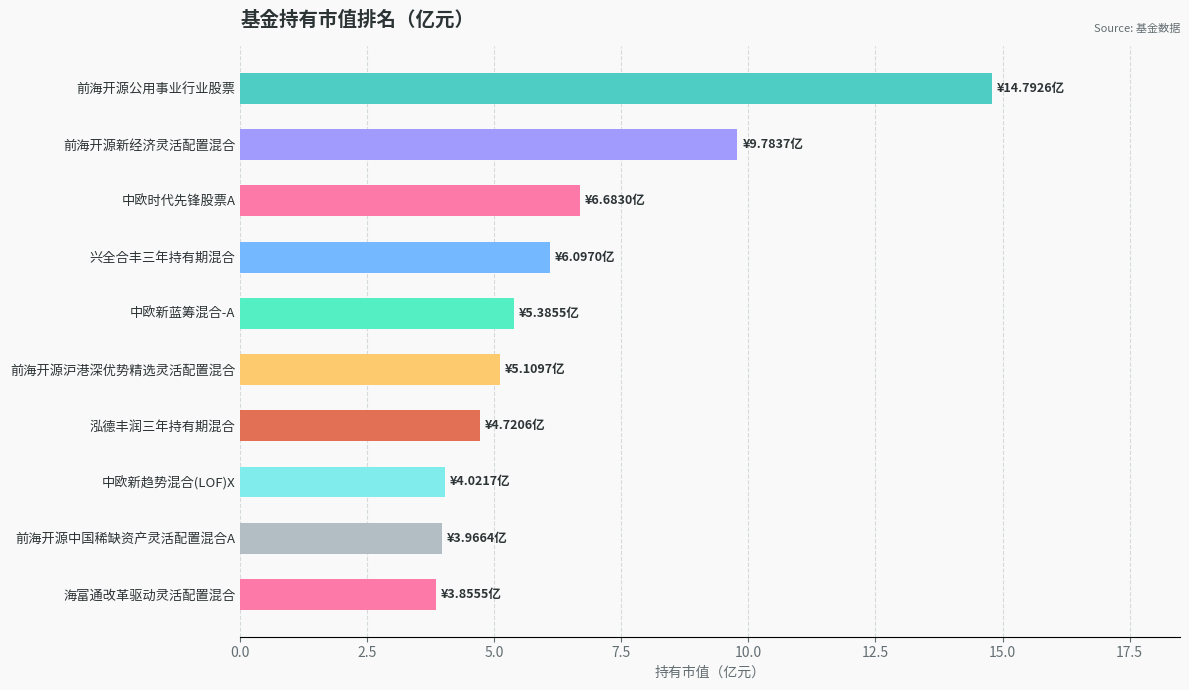

What value does the data have at 泓德丰润三年持有期混合?

4.7